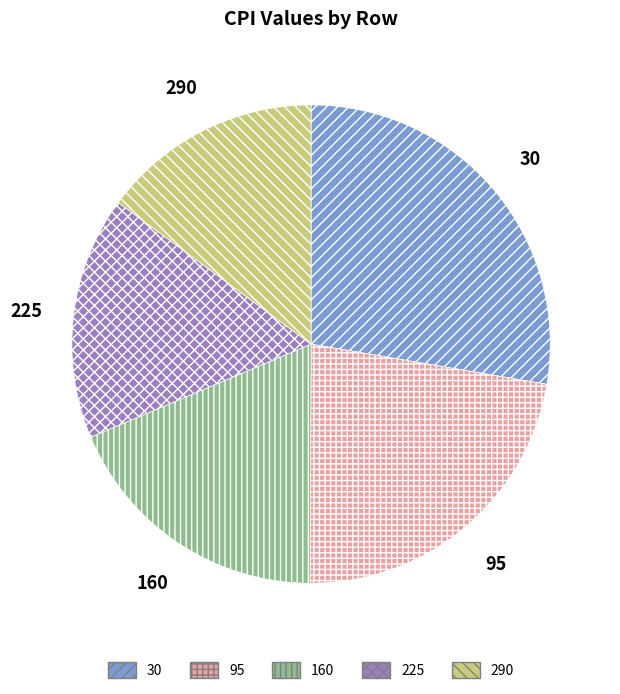

Rank the categories by value from highest to lowest.

30, 95, 160, 225, 290